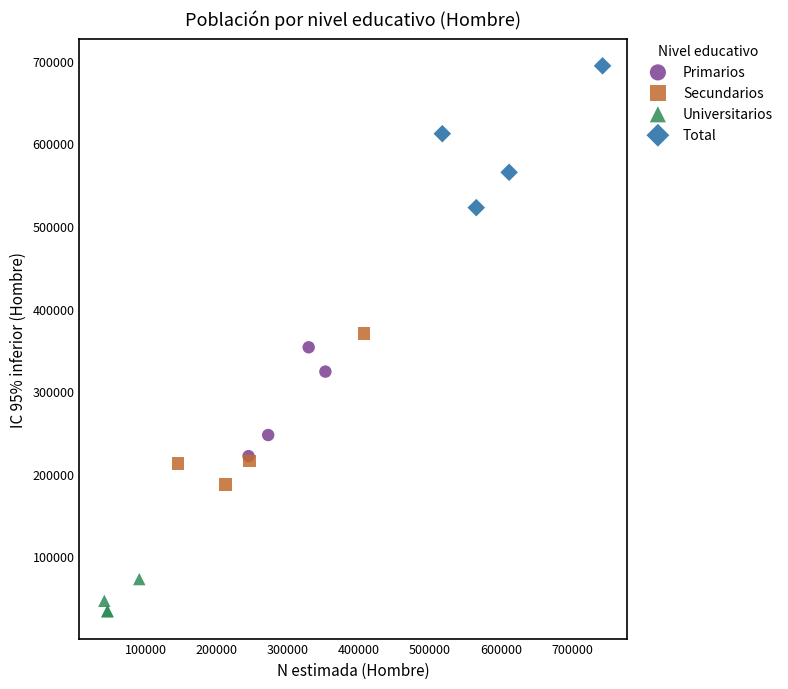

Which series contains the highest Y value?

Total